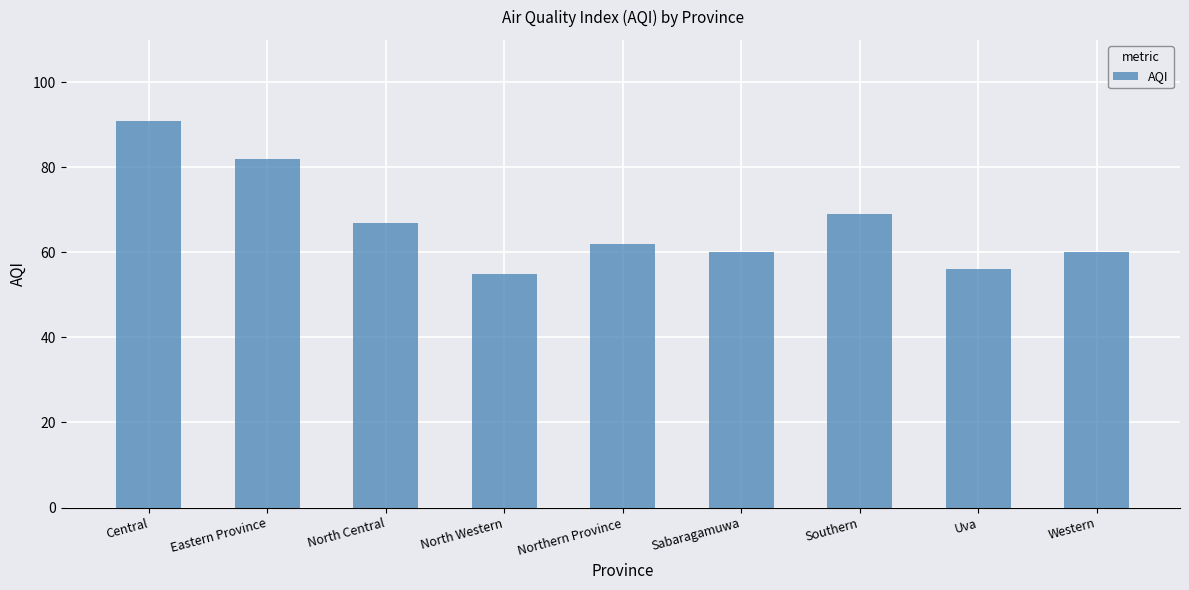

What is the label of the 2nd bar from the right?

Uva